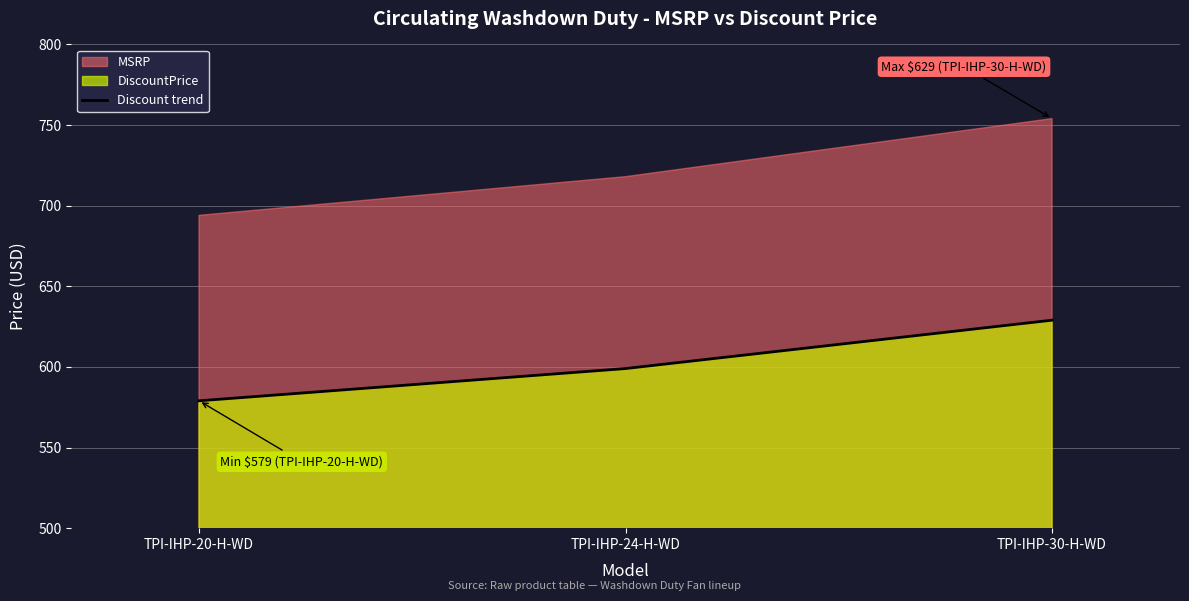

How many values are below 599?

1